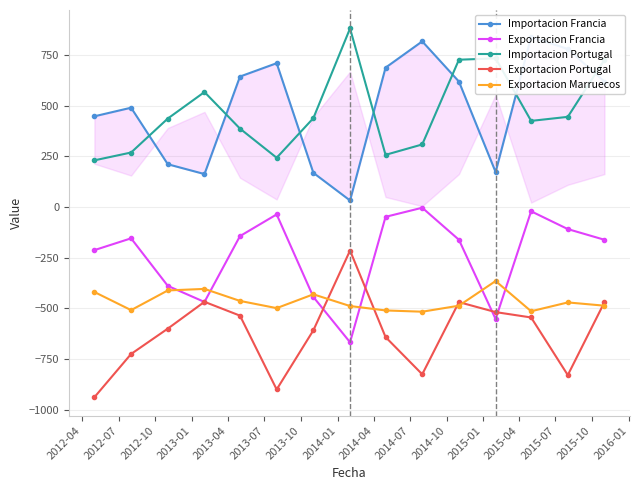

True or false: Importacion Francia has more than 1 interior local peaks.

True